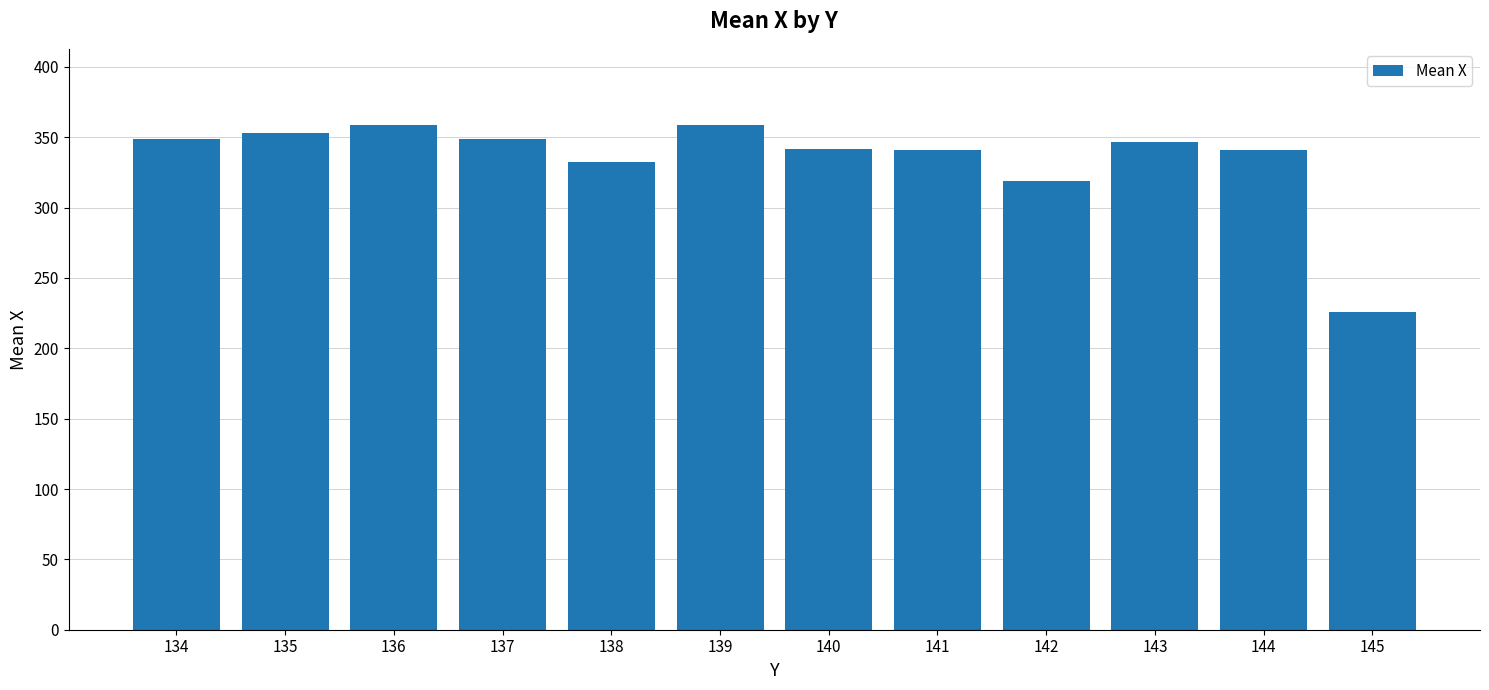

True or false: the data shows 199.3 at 138.

False